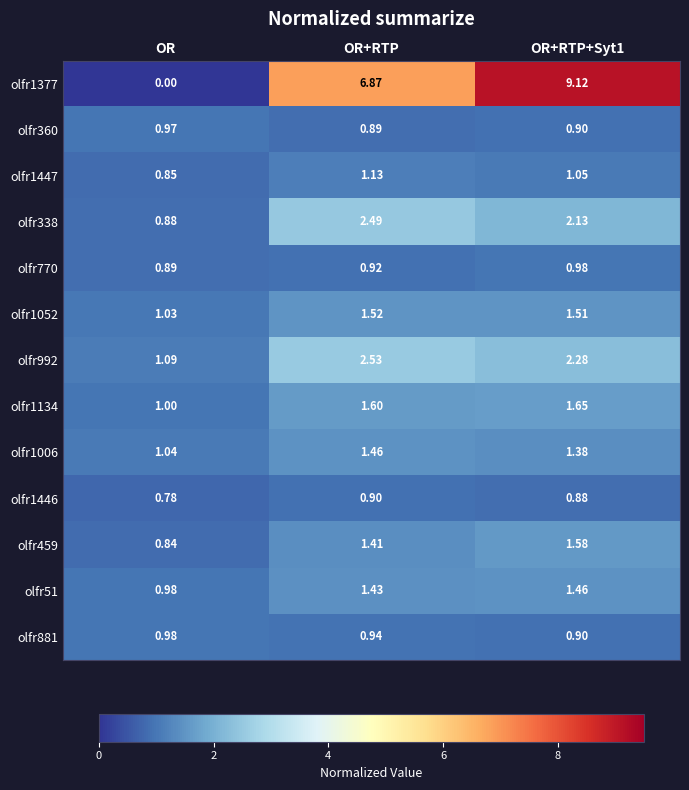

At which category does the chart reach its minimum across all series?

OR